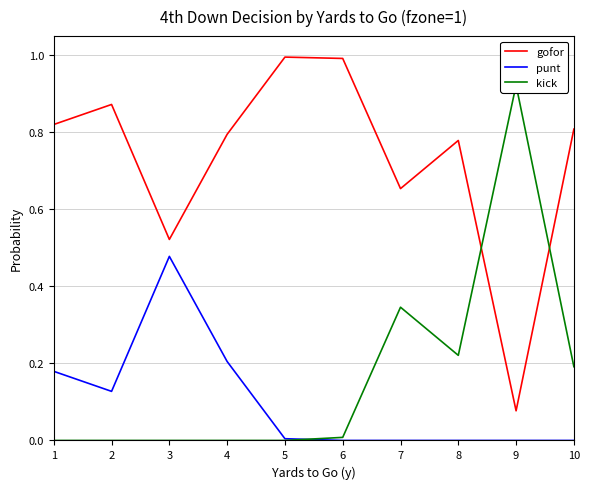

In kick, how many points are lower than both neighbors (excluding endpoints)?

1